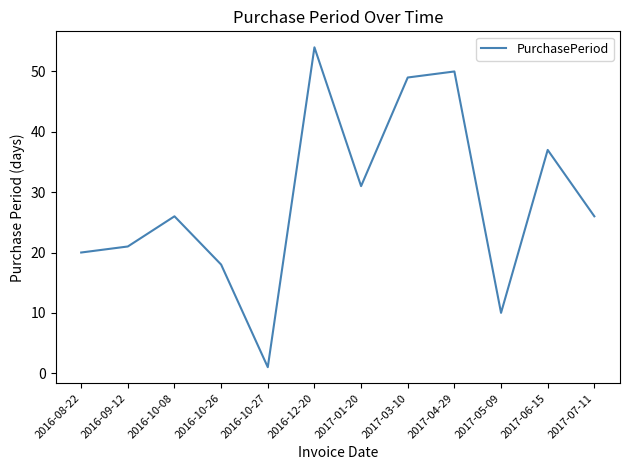

What position from the right is 2016-10-08?

10